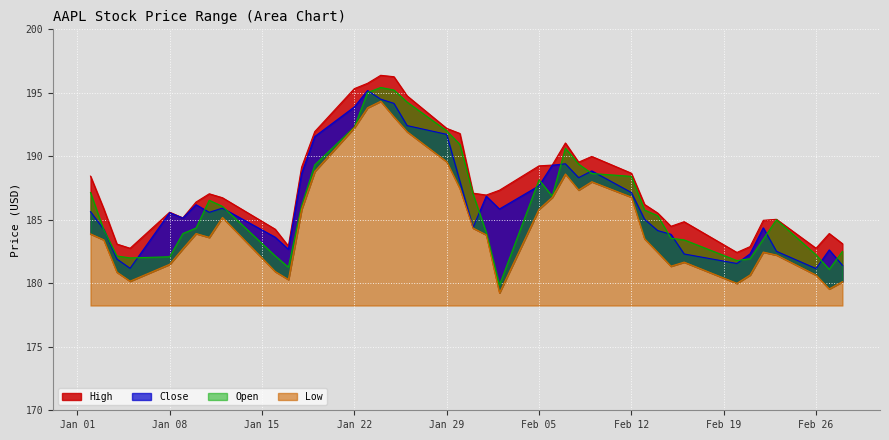

True or false: Close has more than 2 points higher than both neighbors.

True